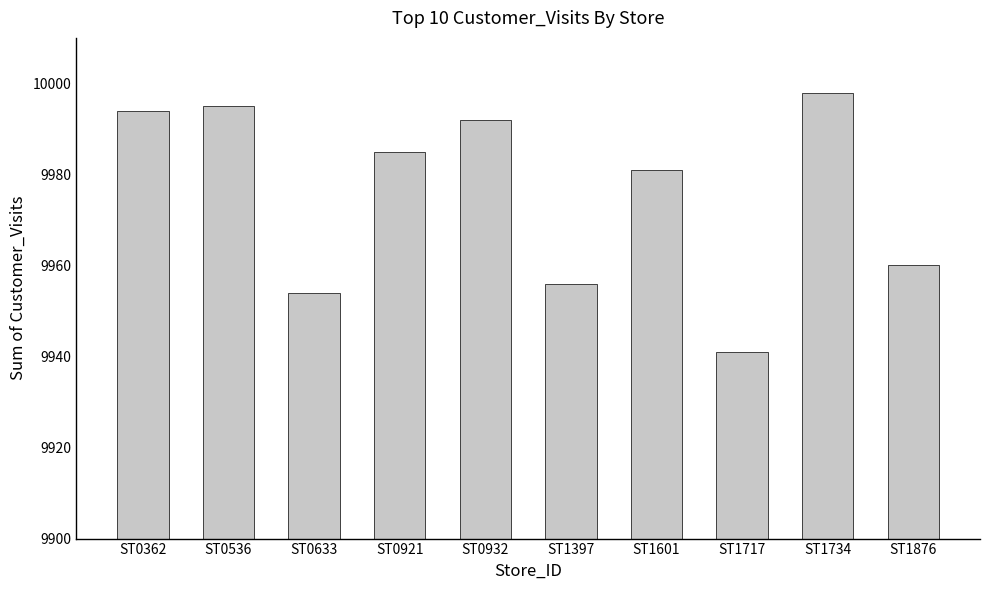

The chart shows a value of 9994 at ST0362. True or false?

True